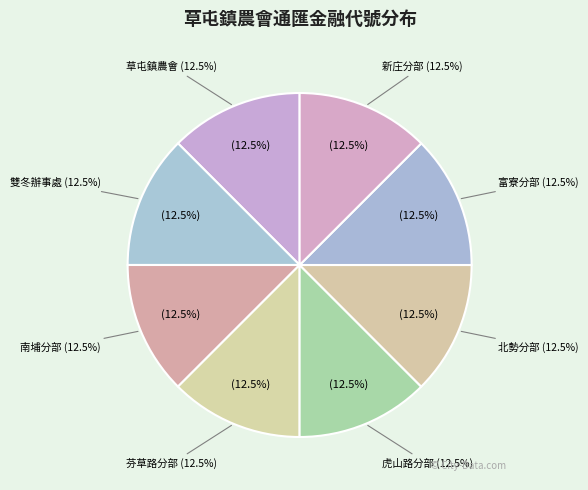

What is the smallest slice in the pie chart?

草屯鎮農會